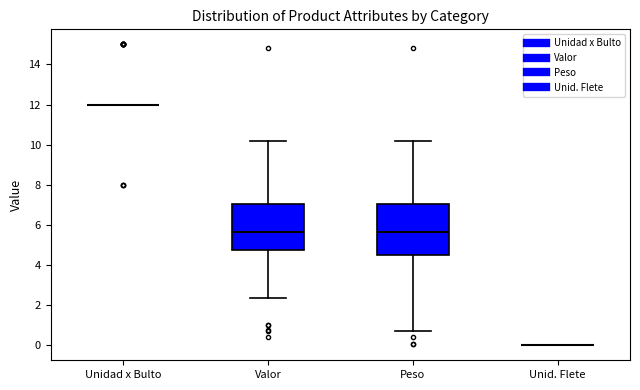

Reading left to right, read every box against the y-axis: the position of its median line, the range the box covers, and the ends of its whiskers. The values are not printed on the chart, so give them approximately, as read against the axis.

Unidad x Bulto: box collapsed to a line at 12.0, whiskers 12.0 to 12.0
Valor: median 5.6, box 4.8 to 7.0, whiskers 2.4 to 10.2
Peso: median 5.6, box 4.6 to 7.0, whiskers 0.8 to 10.2
Unid. Flete: box collapsed to a line at 0.0, whiskers 0.0 to 0.0